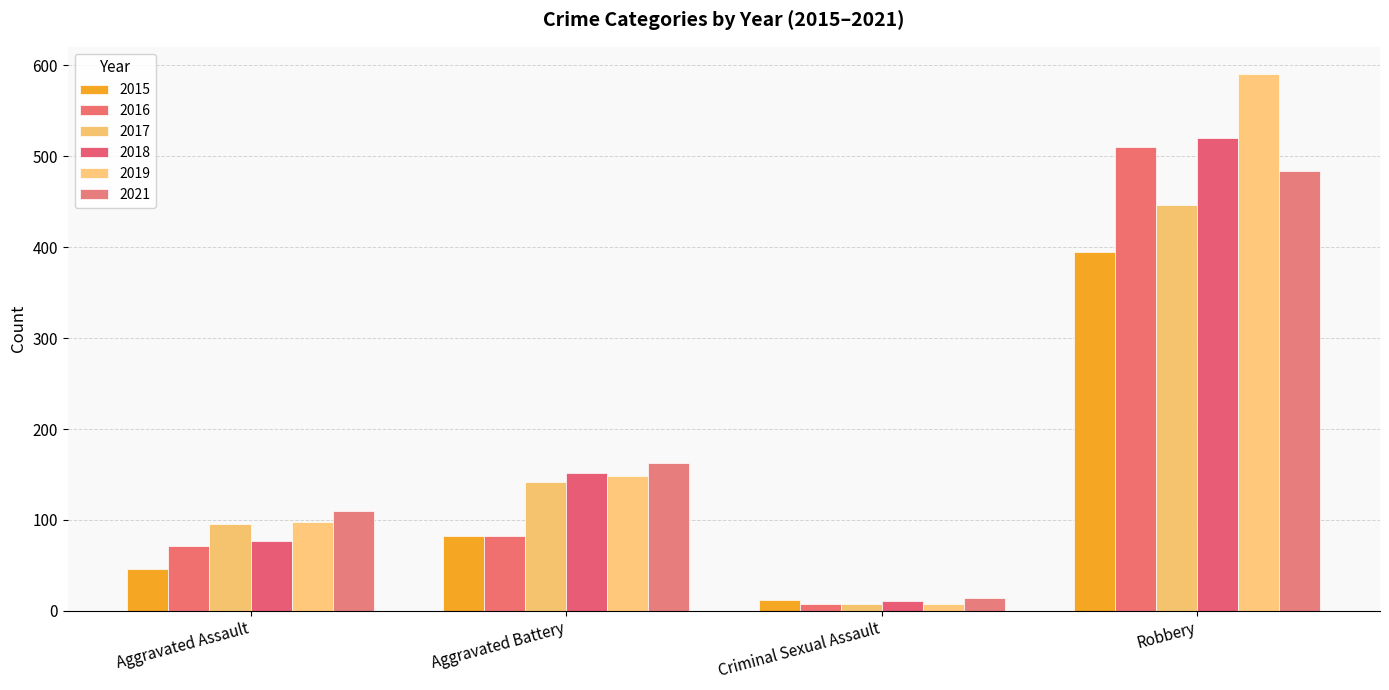

The 2021 series shows 177 at Aggravated Assault. True or false?

False